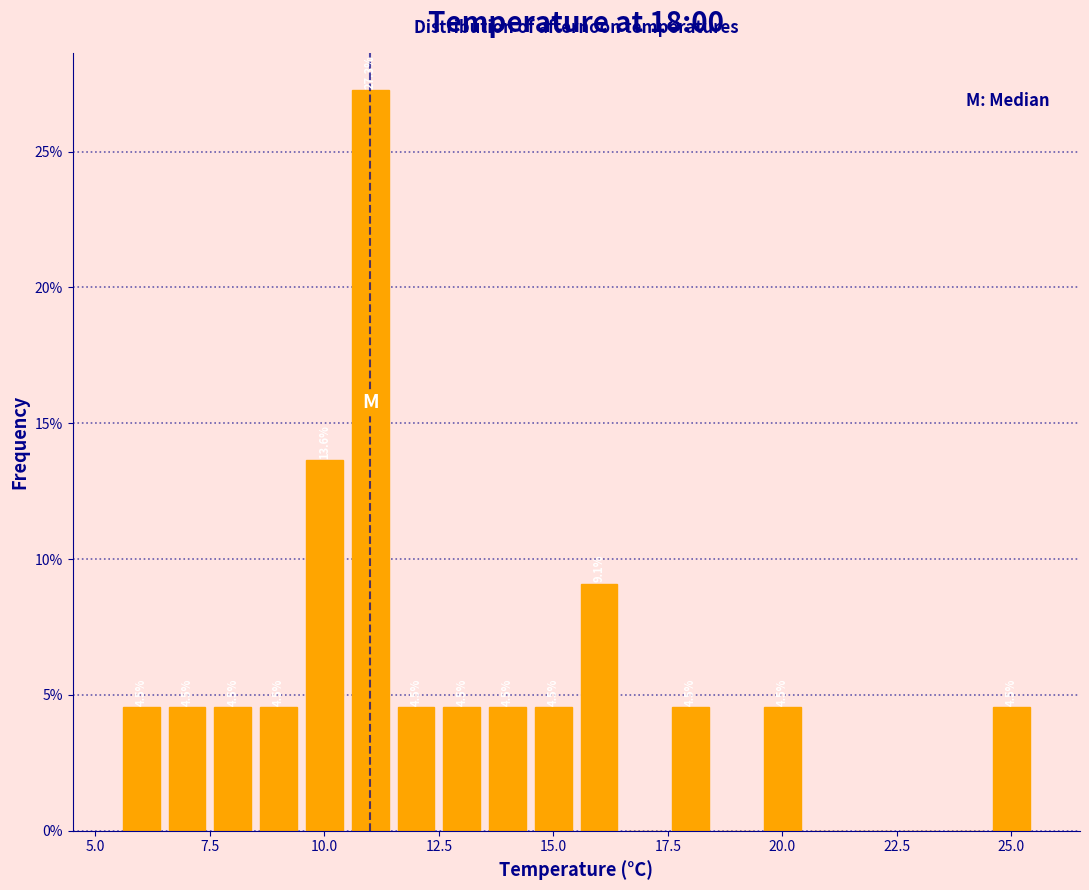

Around what value on the x-axis is the tallest bar? Give the approximate position of its centre, as read against the axis.

11.0